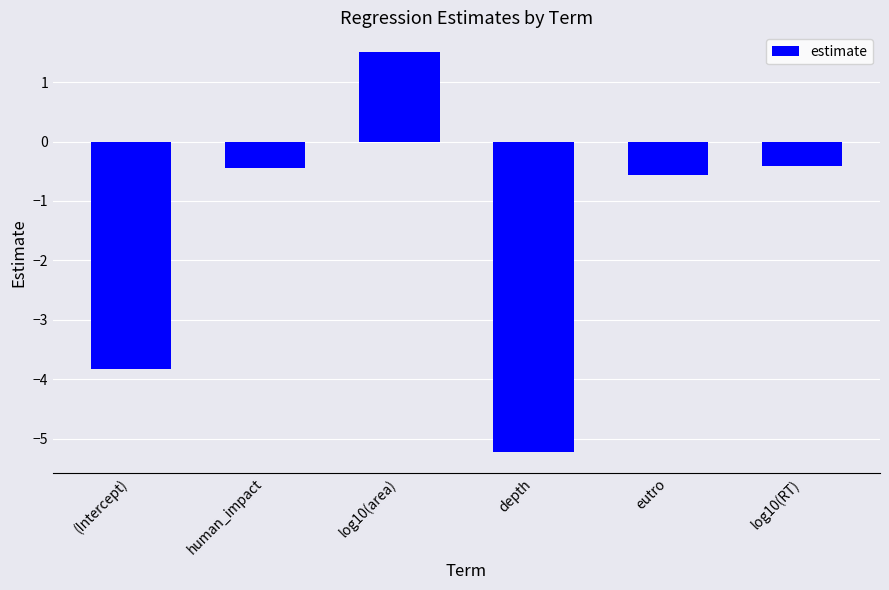

What value does the data have at human_impact?

-0.4